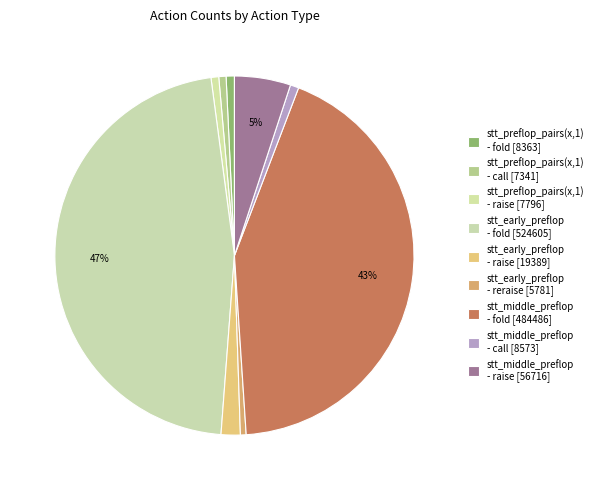

Do stt_middle_preflop - call and stt_preflop_pairs(x,1) - fold together represent more than half of the pie?

No